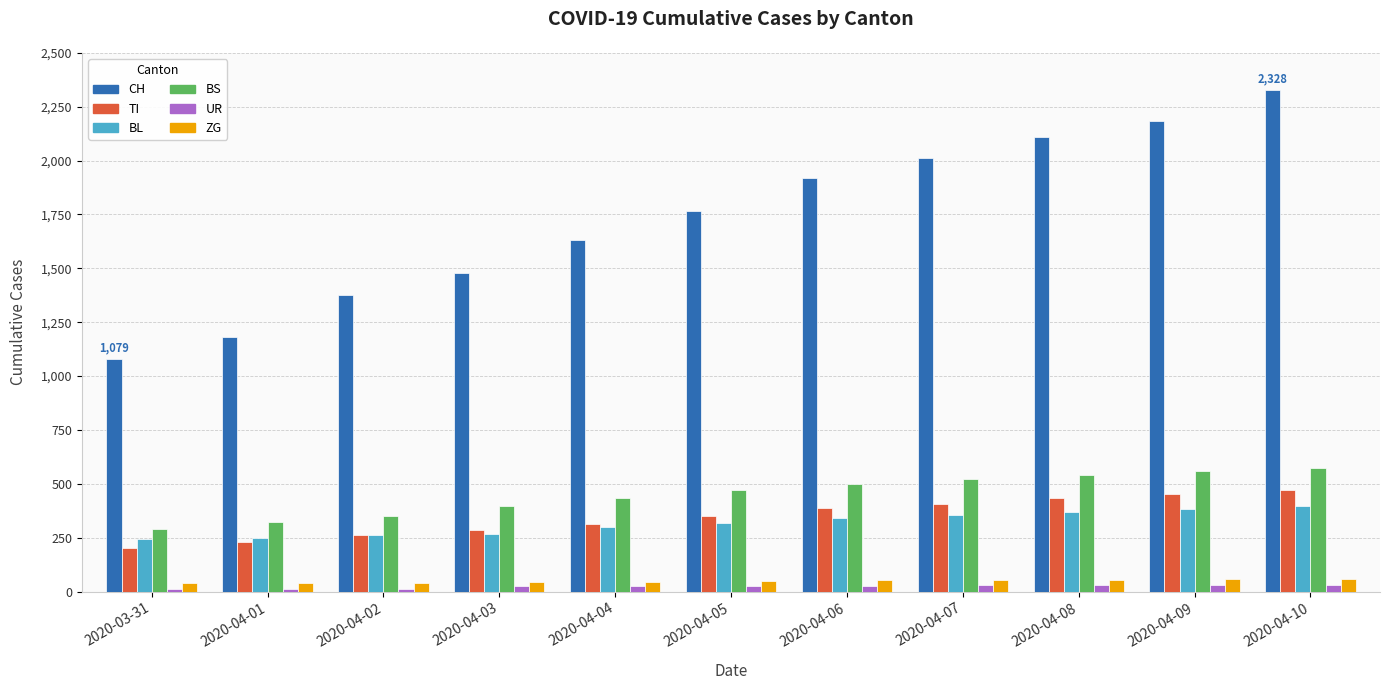

At which label does CH reach its peak?

2020-04-10